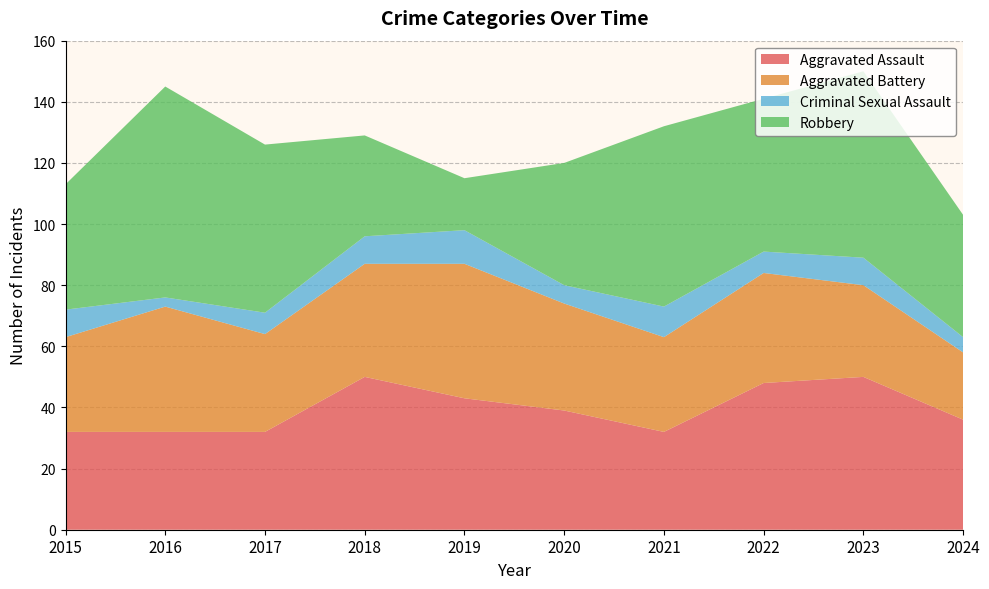

Reading left to right, transcribe all the data shown in this chart.

Aggravated Assault: 32	32	32	50	43	39	32	48	50	36
Aggravated Battery: 31	41	32	37	44	35	31	36	30	22
Criminal Sexual Assault: 9	3	7	9	11	6	10	7	9	5
Robbery: 41	69	55	33	17	40	59	50	61	40